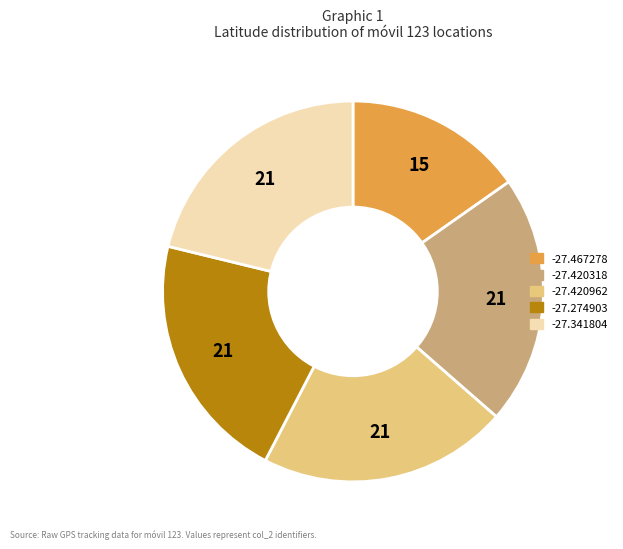

Is there a majority slice in this chart?

No